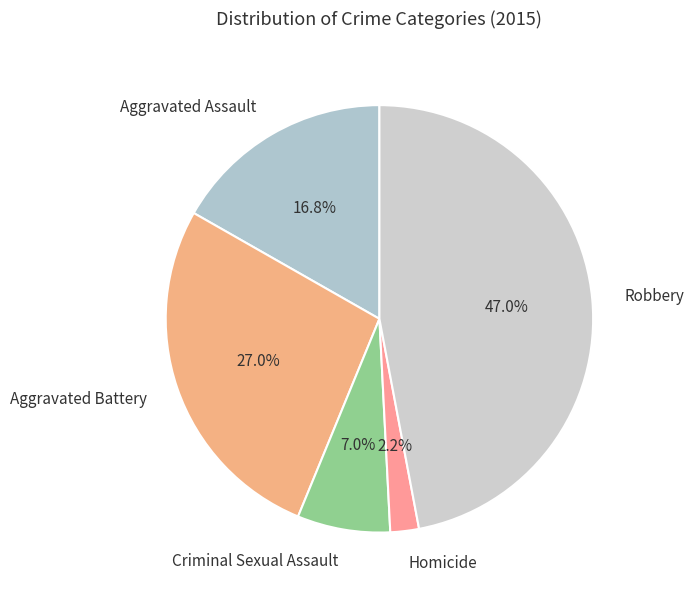

What is the ratio of the value at Homicide to the value at Aggravated Battery?

0.1